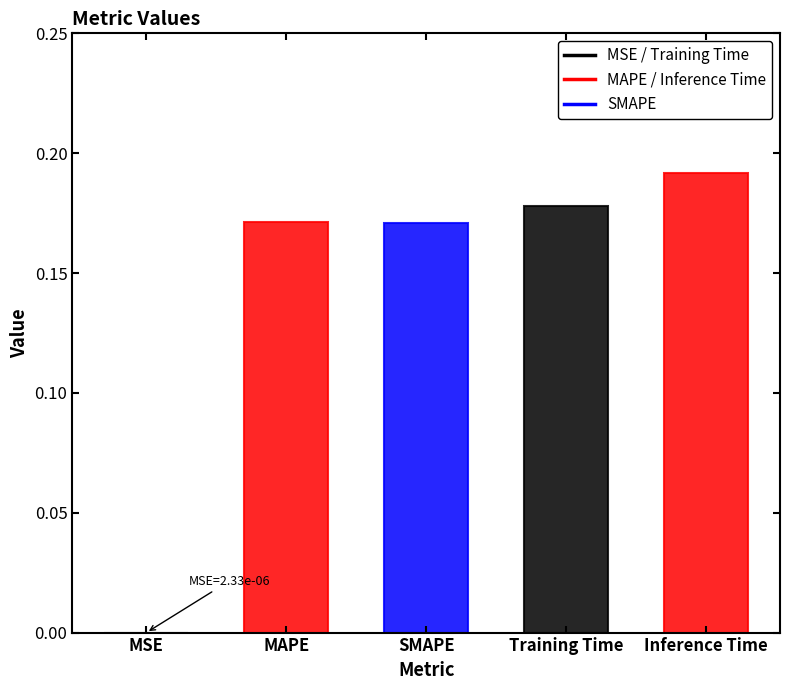

True or false: the data shows 0.3 at Training Time.

False